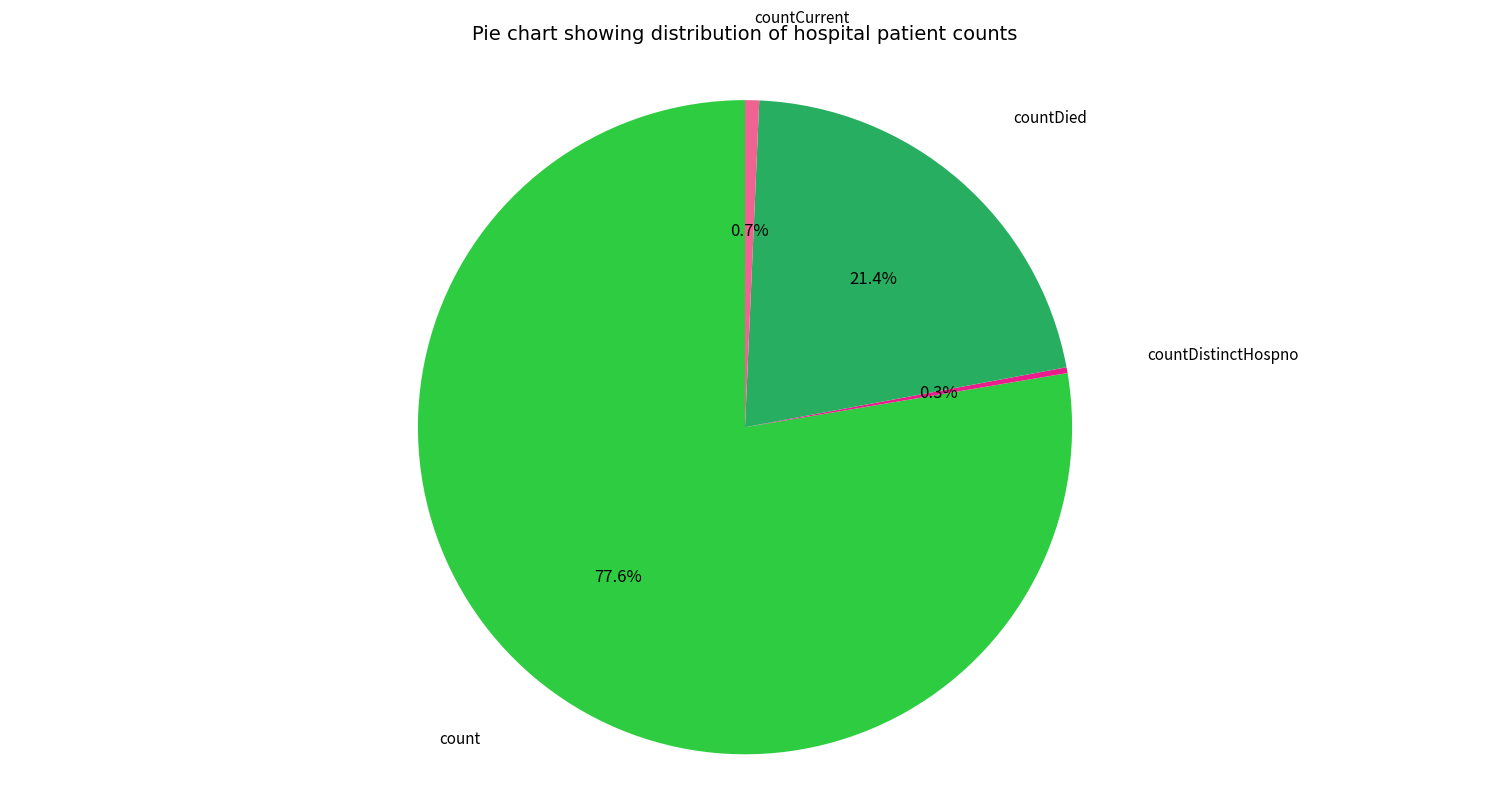

Is there a majority slice in this chart?

Yes